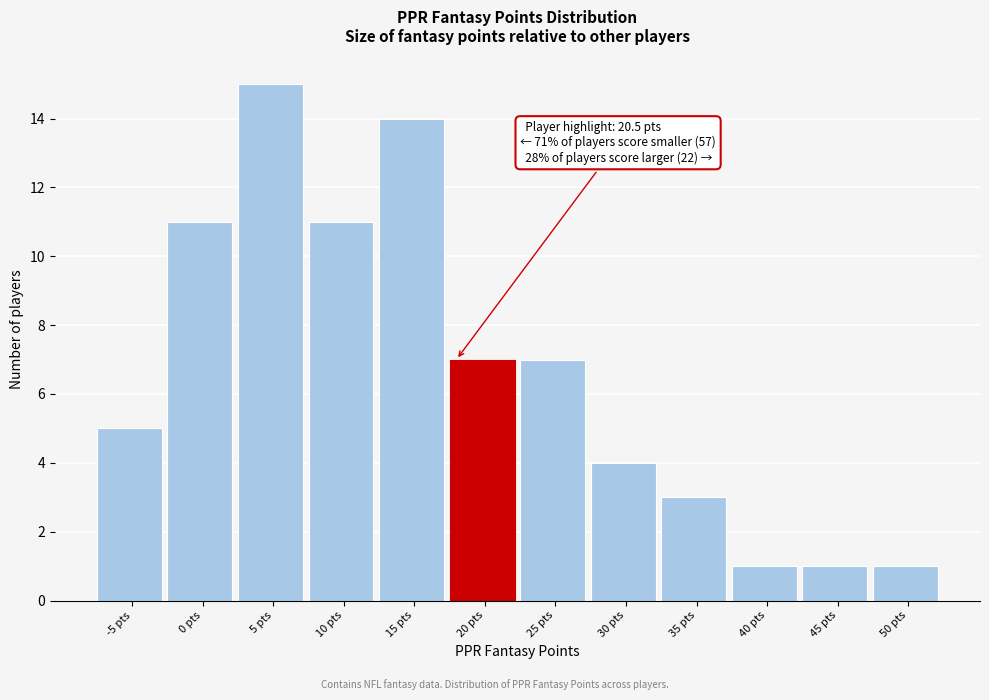

Reading right to left, transcribe all the data shown in this chart.

1	1	1	3	4	7	7	14	11	15	11	5